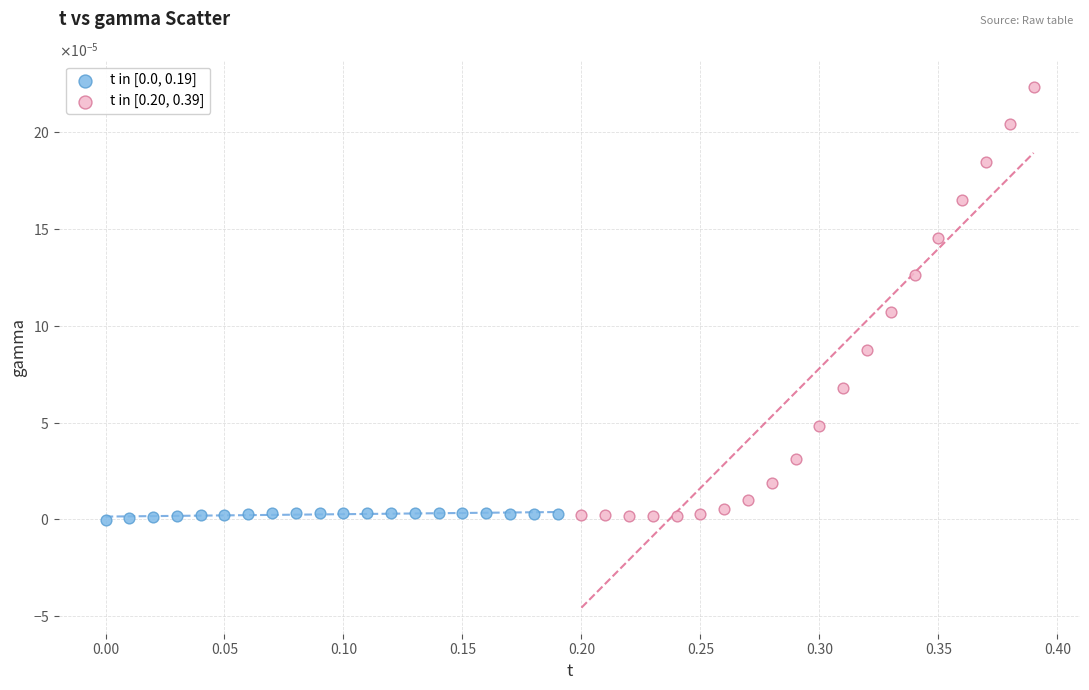

Which series contains the highest Y value?

t in [0.20, 0.39]